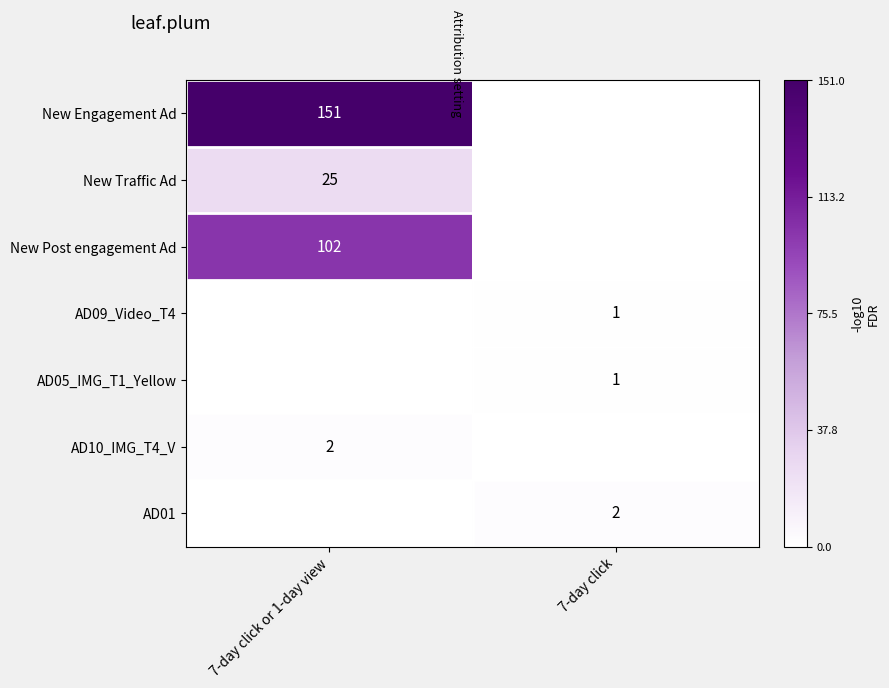

The AD01 series shows 2 at 7-day click. True or false?

True